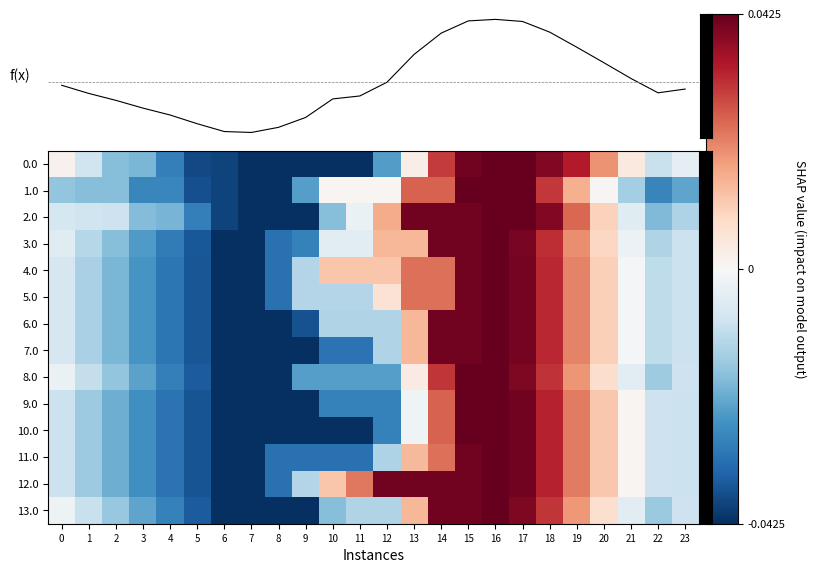

Between 20 and 14, which is larger?

14